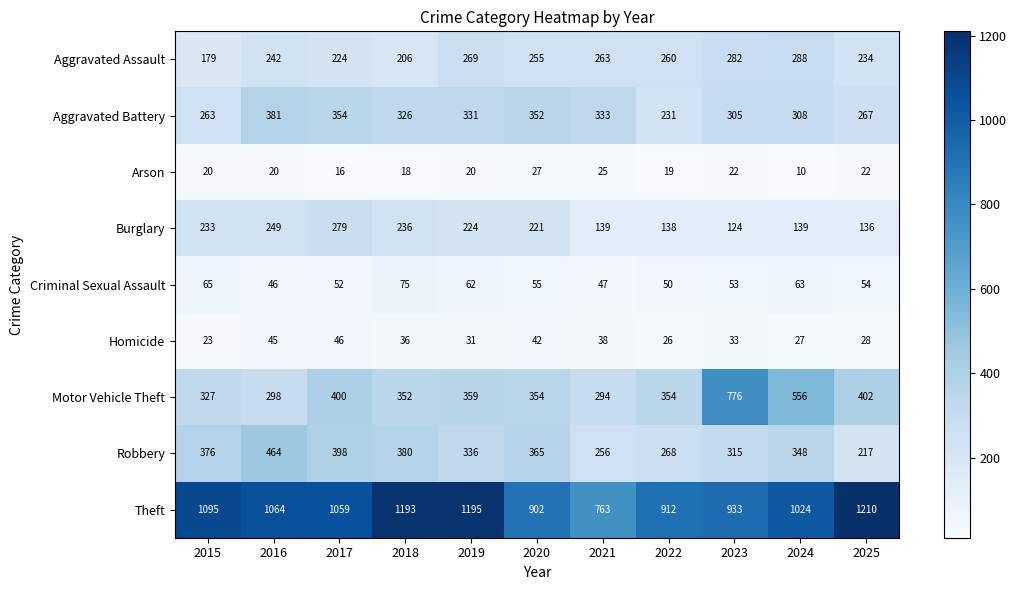

What is the sum of all Burglary values?

2118